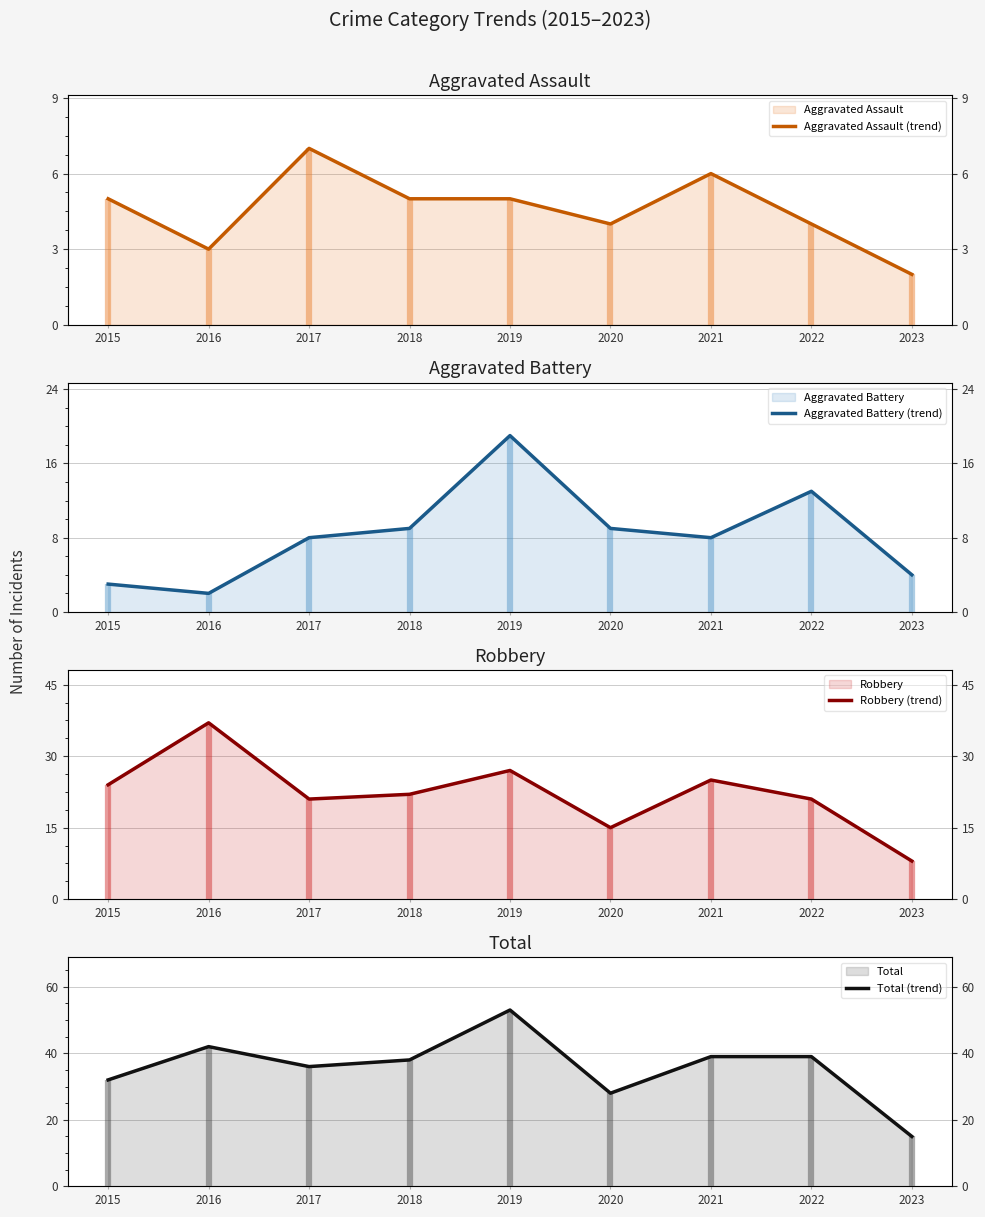

What is the difference between the Robbery (trend) values at 2019 and 2022?

6